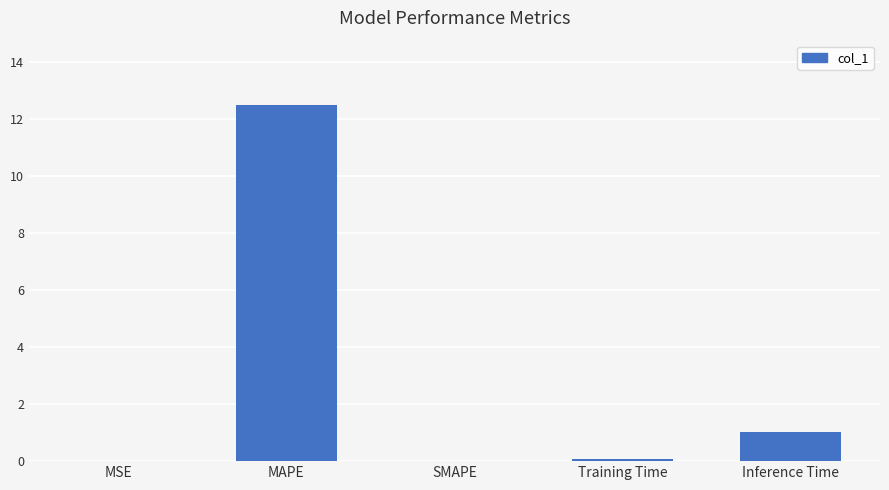

The value at MAPE is 12.5. True or false?

True